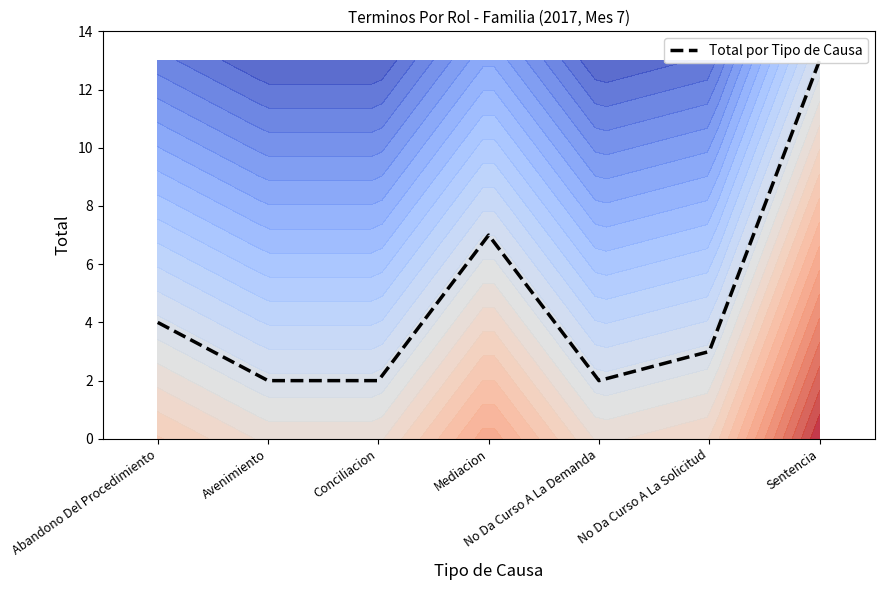

Reading right to left, transcribe all the data shown in this chart.

Sentencia=13	No Da Curso A La Solicitud=3	No Da Curso A La Demanda=2	Mediacion=7	Conciliacion=2	Avenimiento=2	Abandono Del Procedimiento=4